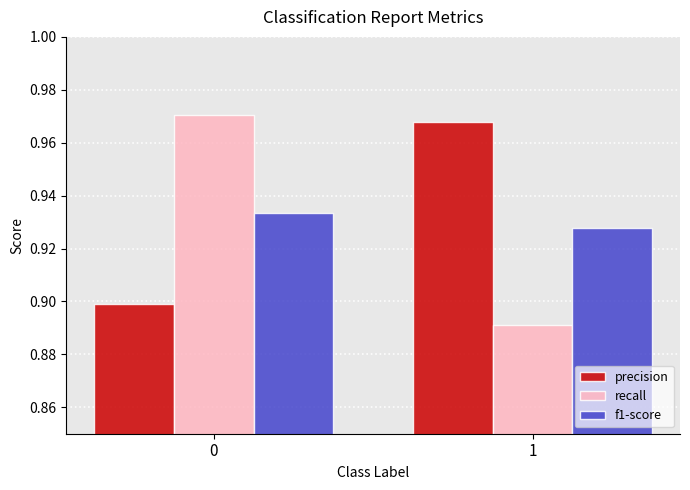

Which series has the largest total across all categories?

precision